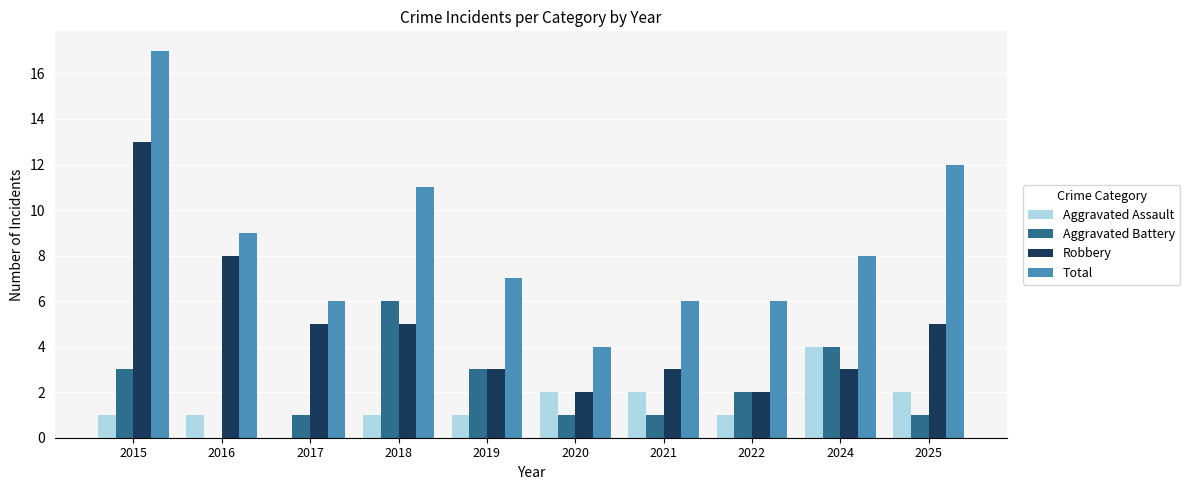

What is the total value across all series at 2020?

9